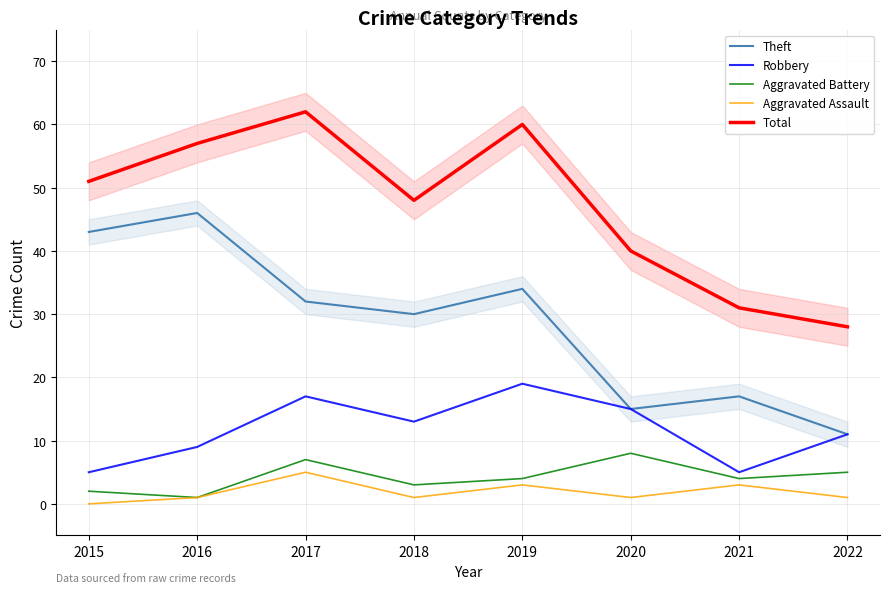

What are all the series names shown in the legend?

Theft, Robbery, Aggravated Battery, Aggravated Assault, Total